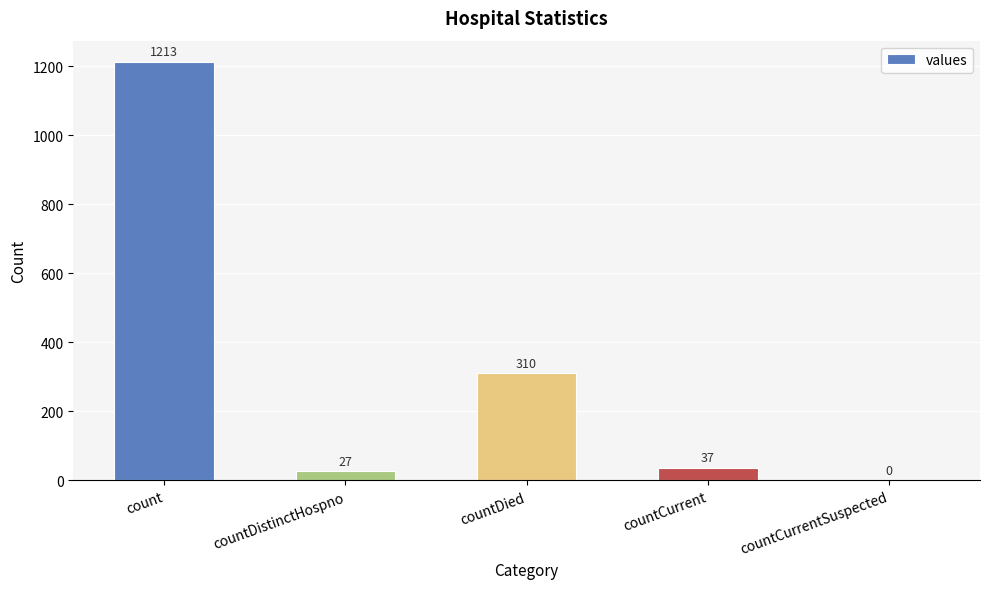

At which category does the chart reach its peak across all series?

count